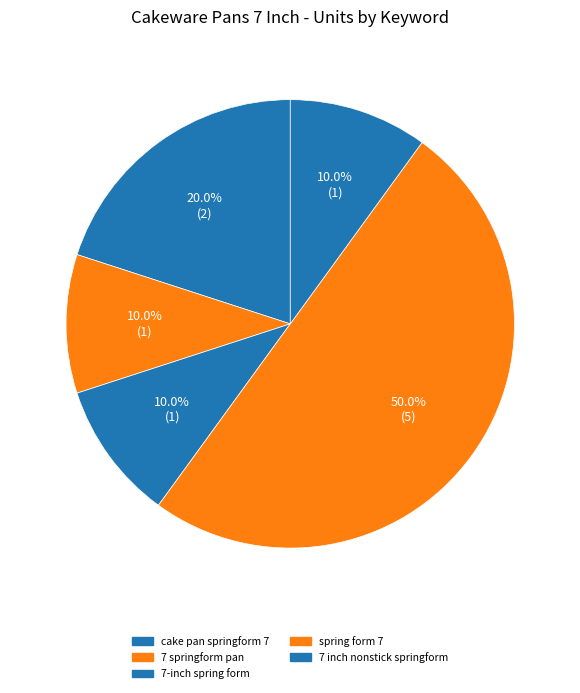

Count the number of slices in the pie.

5